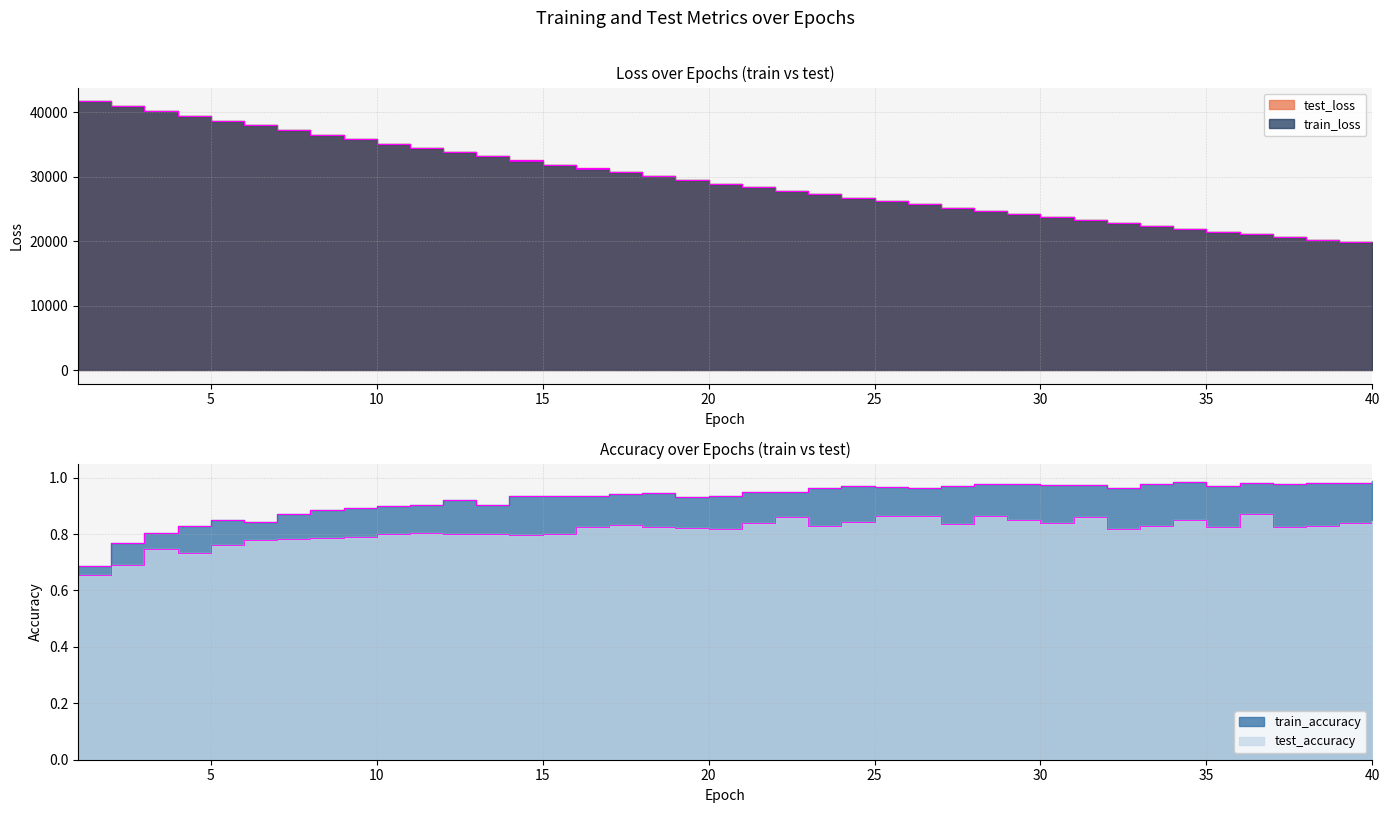

What is the difference between the maximum and minimum values in the train_accuracy series?

0.3